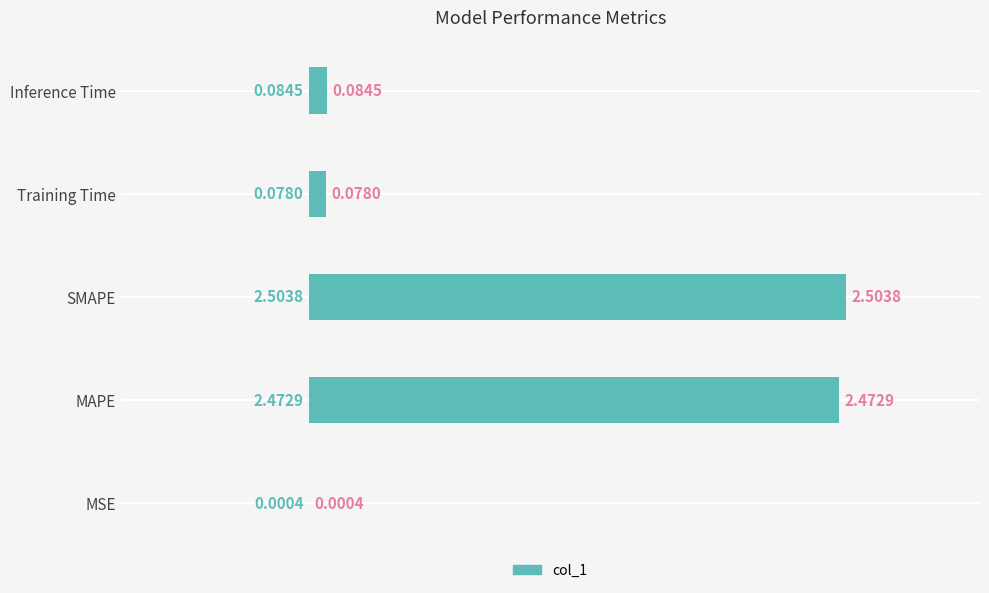

Between Inference Time and Training Time, which is larger?

Inference Time